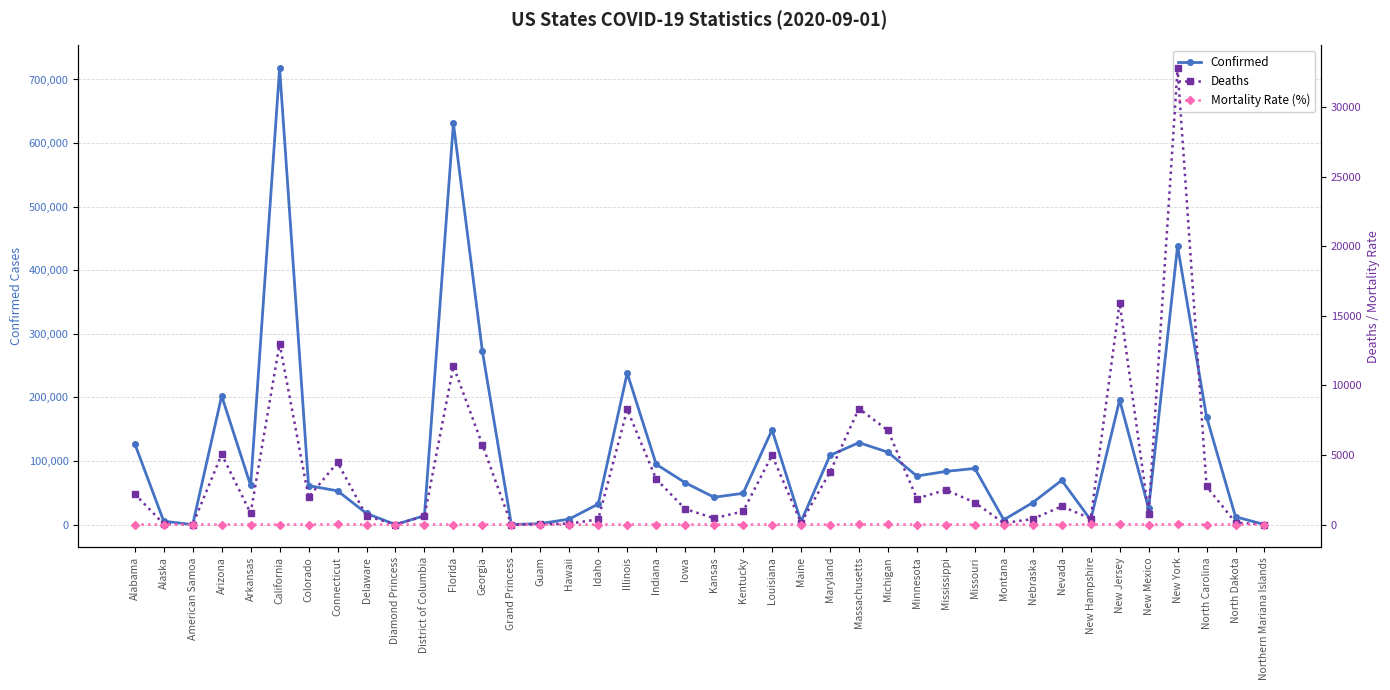

What are all the series names shown in the legend?

Confirmed, Deaths, Mortality Rate (%)